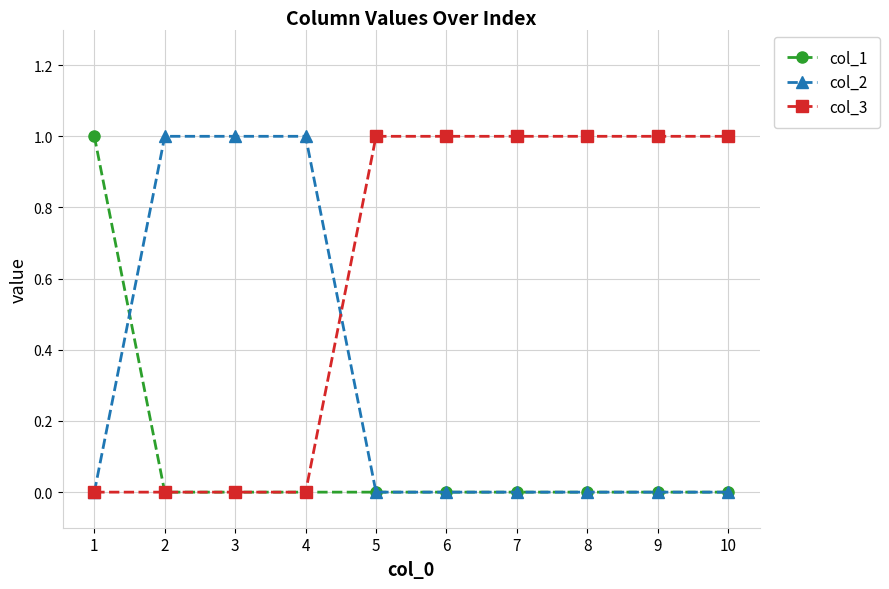

What is the maximum value for col_3?

1